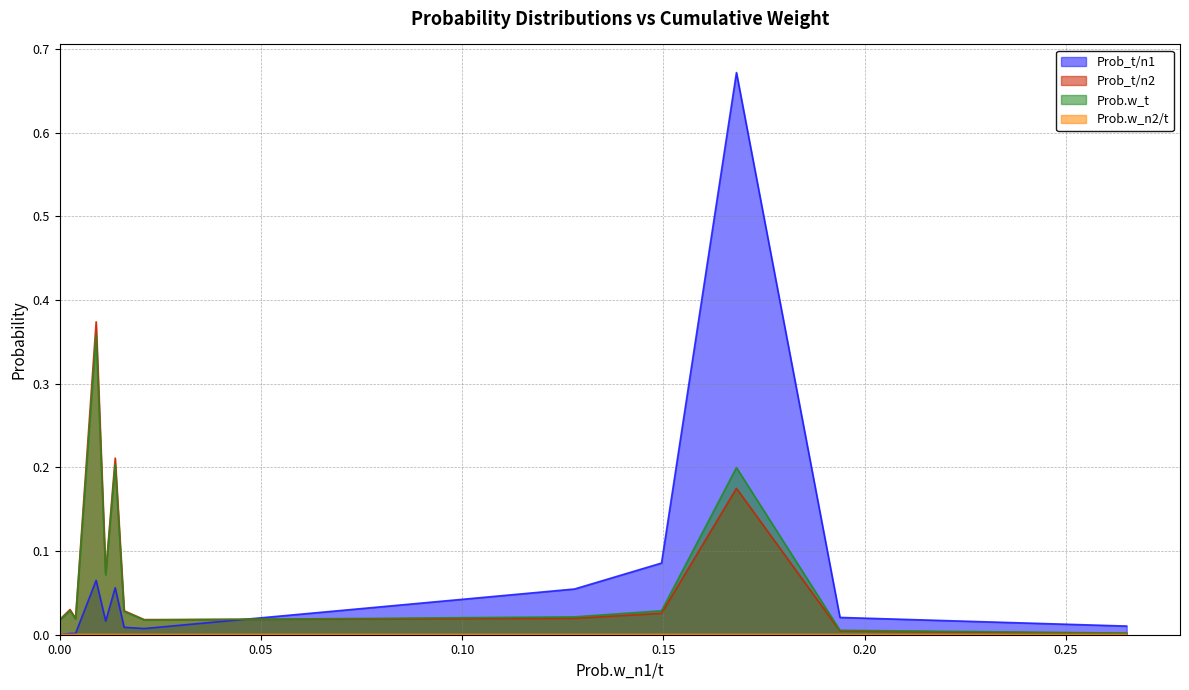

True or false: Prob_t/n2 has a value of 0.2 at 0.013797265519322416.

True